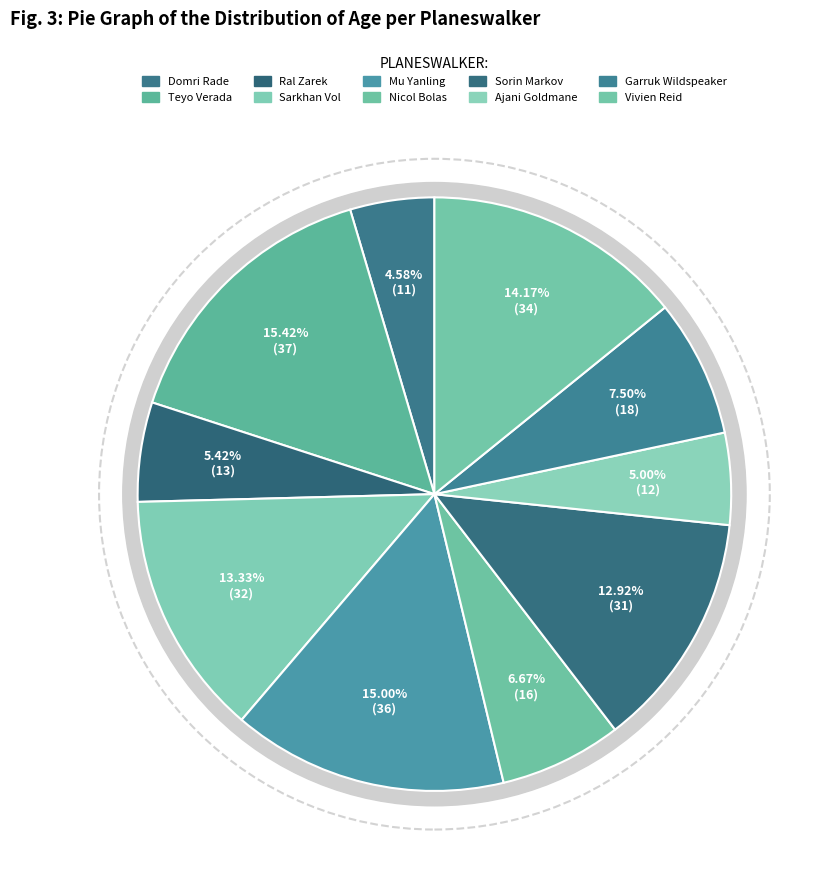

Does Ral Zarek account for over 50% of the chart?

No